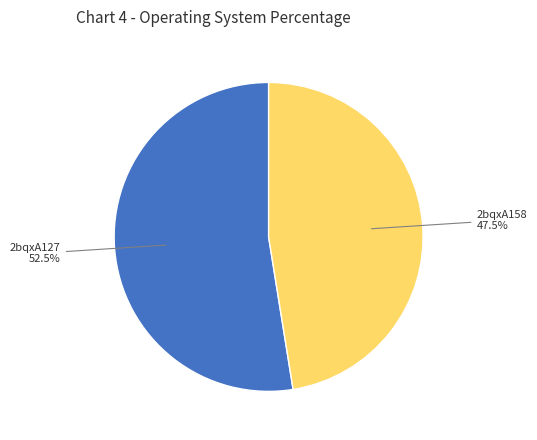

Does any single category account for the majority?

Yes